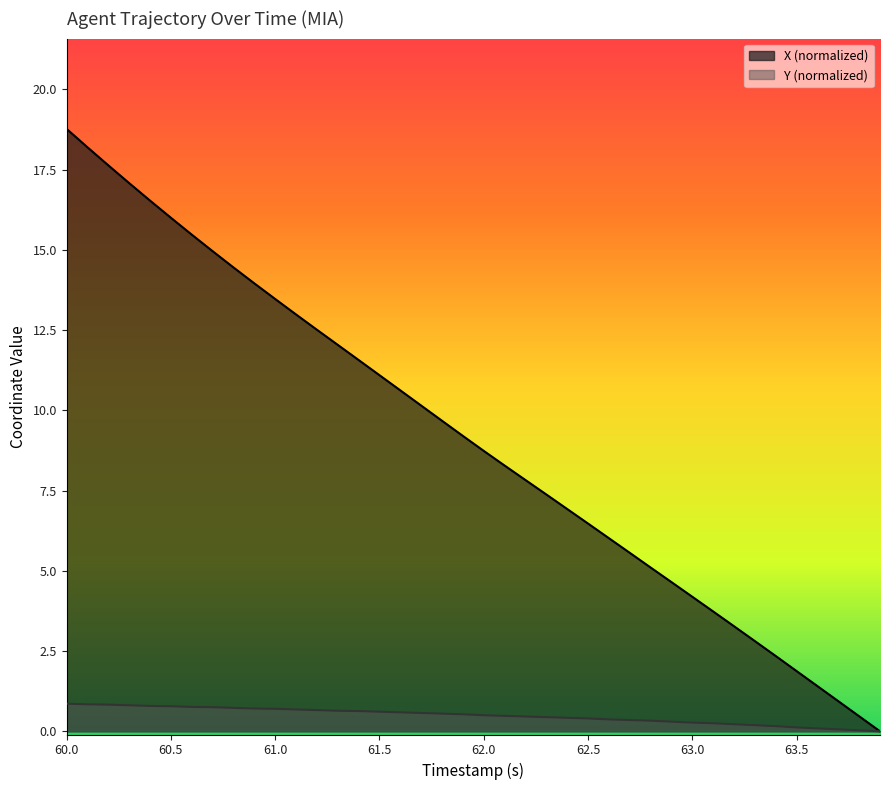

Reading left to right, list all the values displayed in this chart.

X: 18.8	18.2	17.6	17.1	16.5	16.0	15.5	15.0	14.5	14.0	13.5	13.0	12.5	12.0	11.6	11.1	10.6	10.2	9.7	9.2	8.7	8.3	7.8	7.4	6.9	6.5	6.0	5.6	5.1	4.6	4.2	3.7	3.3	2.8	2.3	1.9	1.4	0.9	0.5	0.0
Y: 0.9	0.8	0.8	0.8	0.8	0.8	0.8	0.8	0.7	0.7	0.7	0.7	0.7	0.6	0.6	0.6	0.6	0.6	0.6	0.5	0.5	0.5	0.5	0.4	0.4	0.4	0.4	0.3	0.3	0.3	0.3	0.2	0.2	0.2	0.2	0.1	0.1	0.1	0.0	0.0